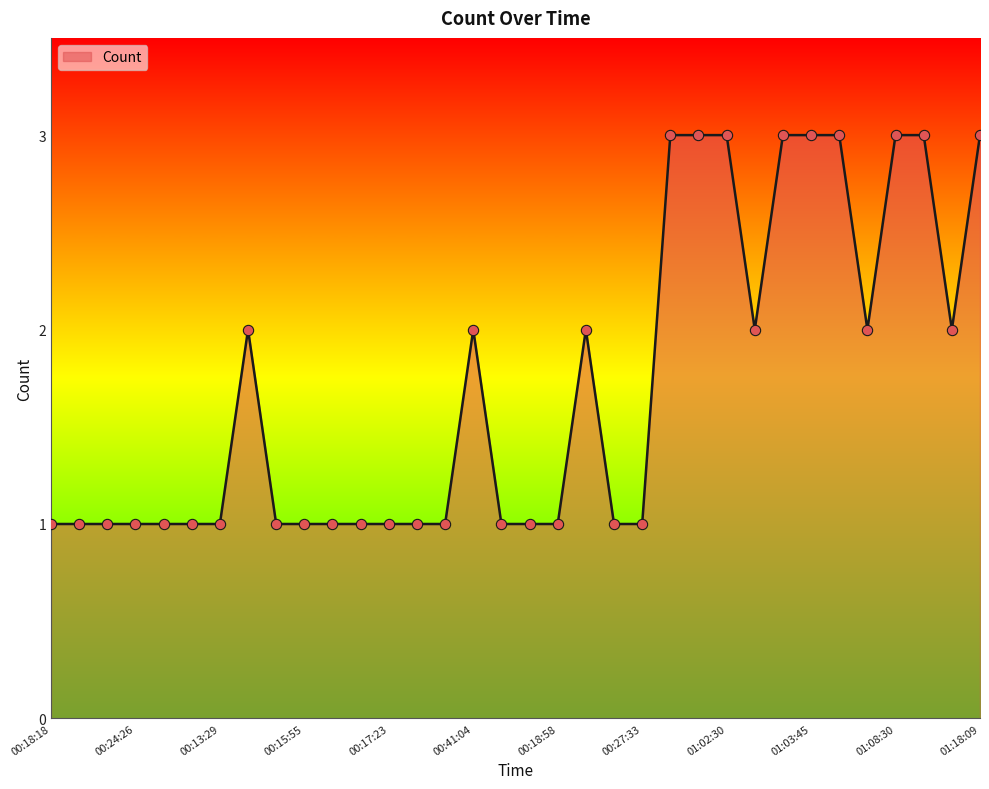

What is the maximum value shown in the chart?

3